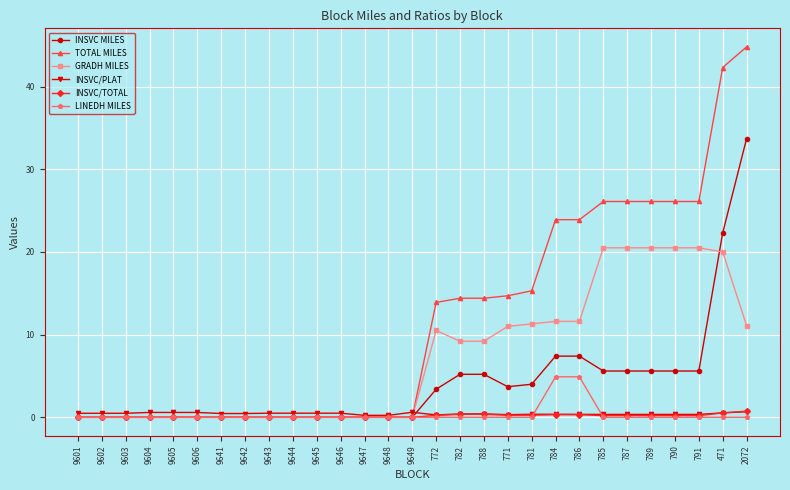

What is the average value of the LINEDH MILES series?

0.3